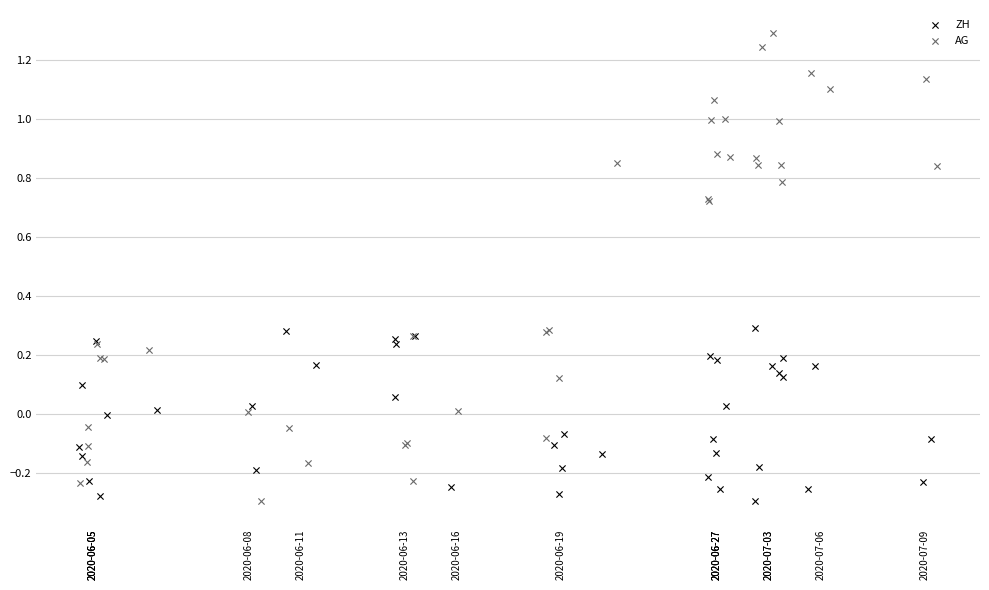

Which series reaches the maximum Y coordinate?

AG